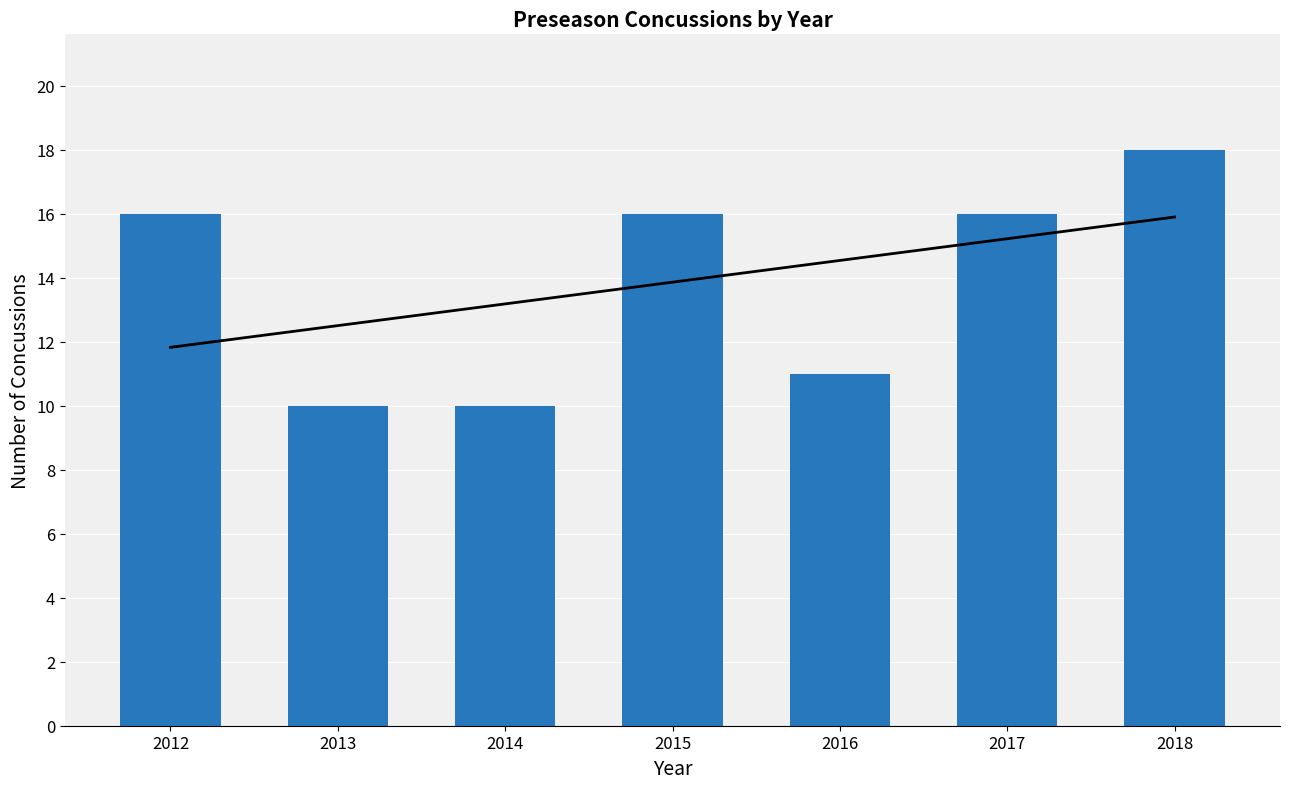

What is the change in value from 2016 to 2017?

+5